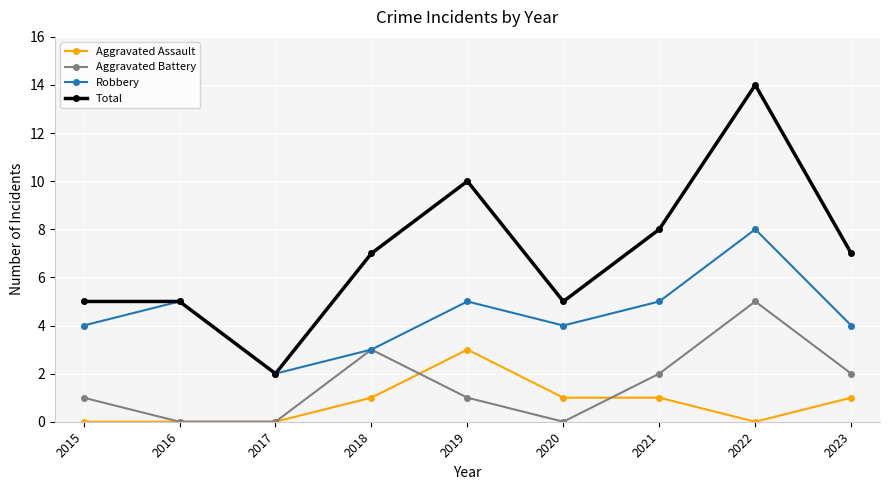

The Aggravated Assault series shows 1 at 2018. True or false?

True